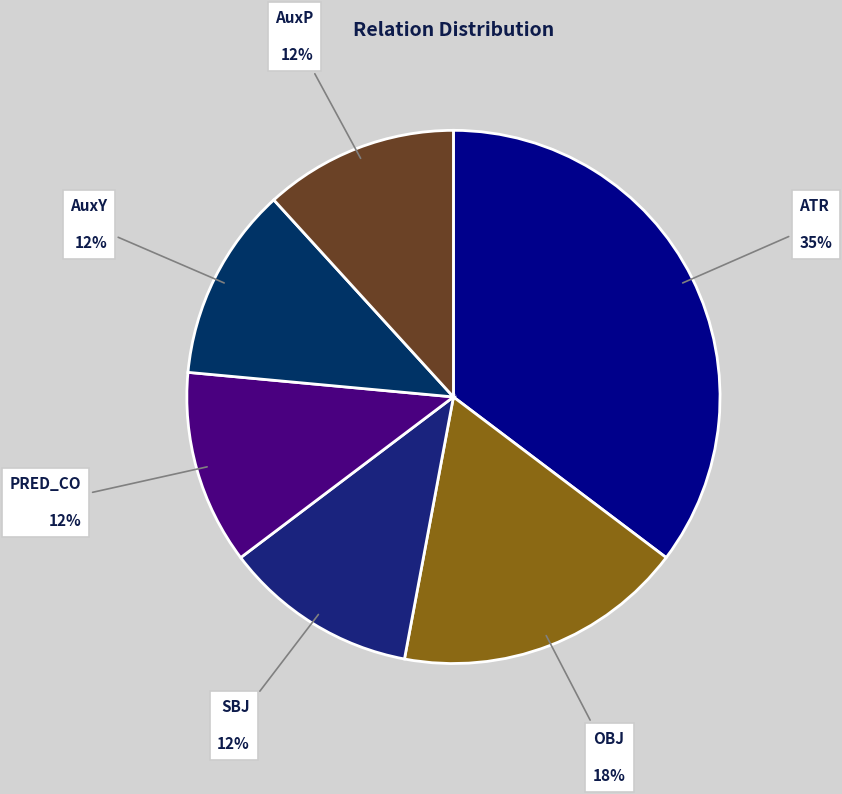

How many slices are in this pie chart?

6